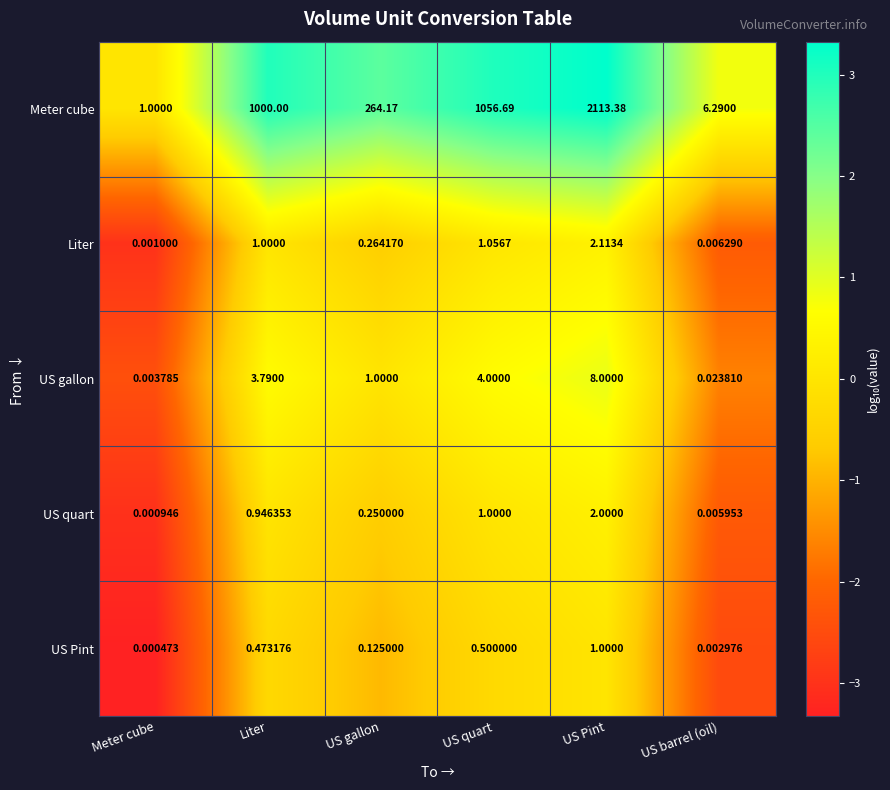

At which category does the chart reach its peak across all series?

US Pint